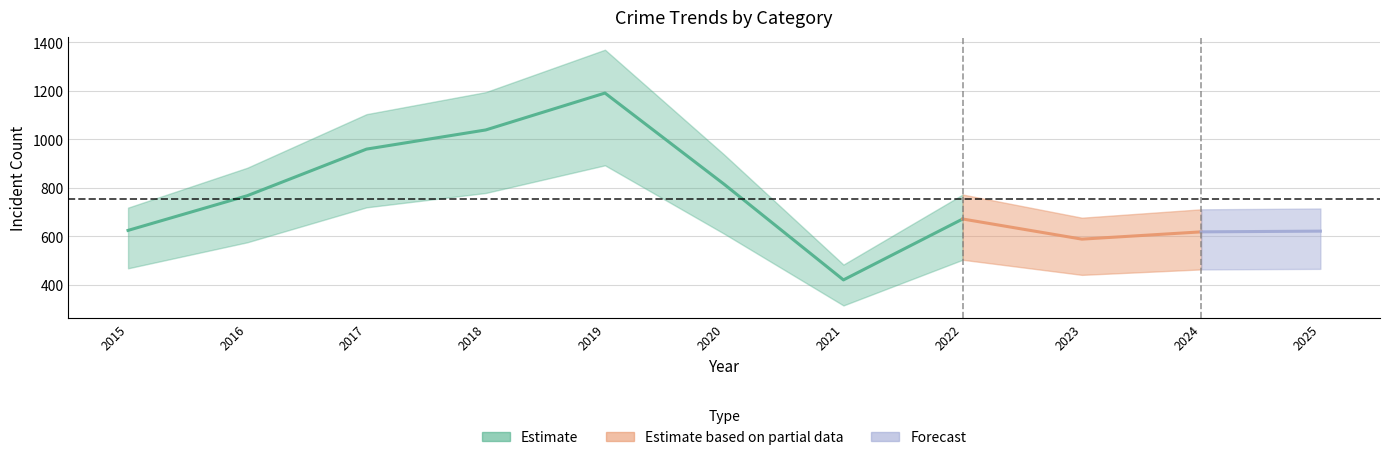

Which label corresponds to the largest value in the chart?

2019